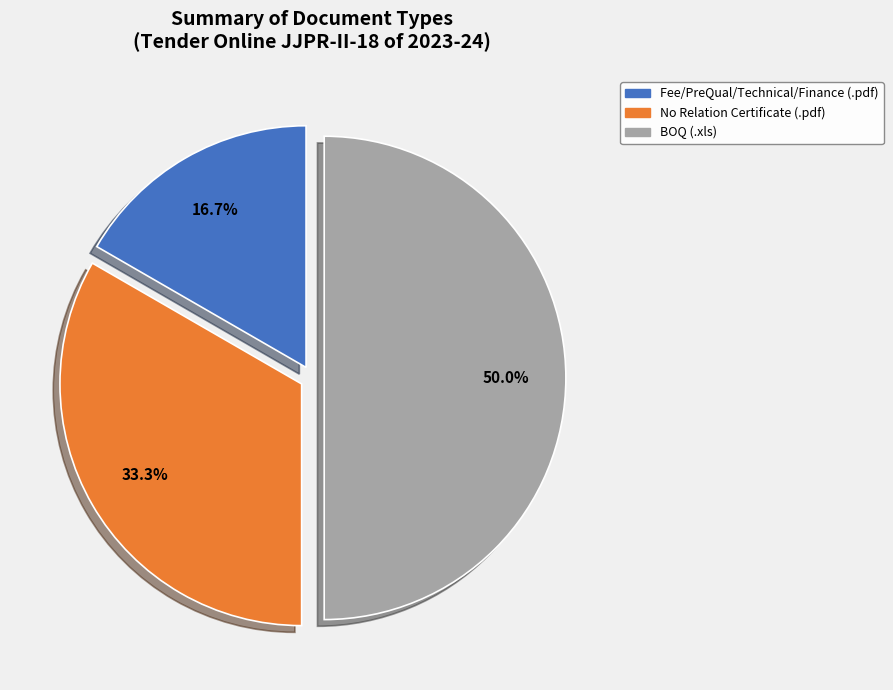

What portion of the pie excludes No Relation Certificate (.pdf)?

66.7%